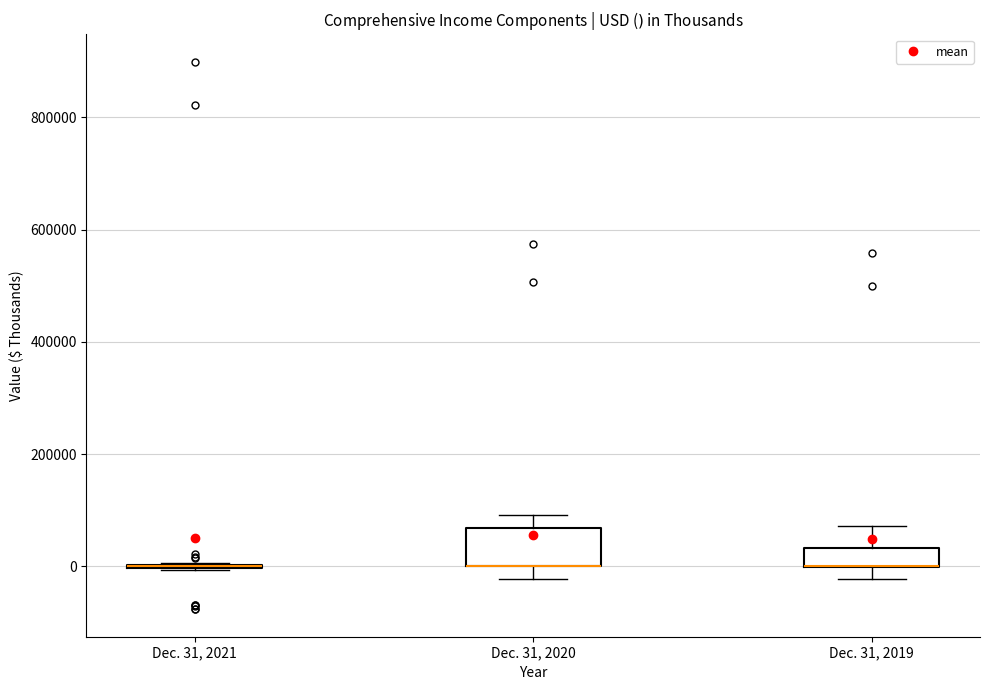

Which box is the tallest, from its lower edge to its upper edge?

Dec. 31, 2020